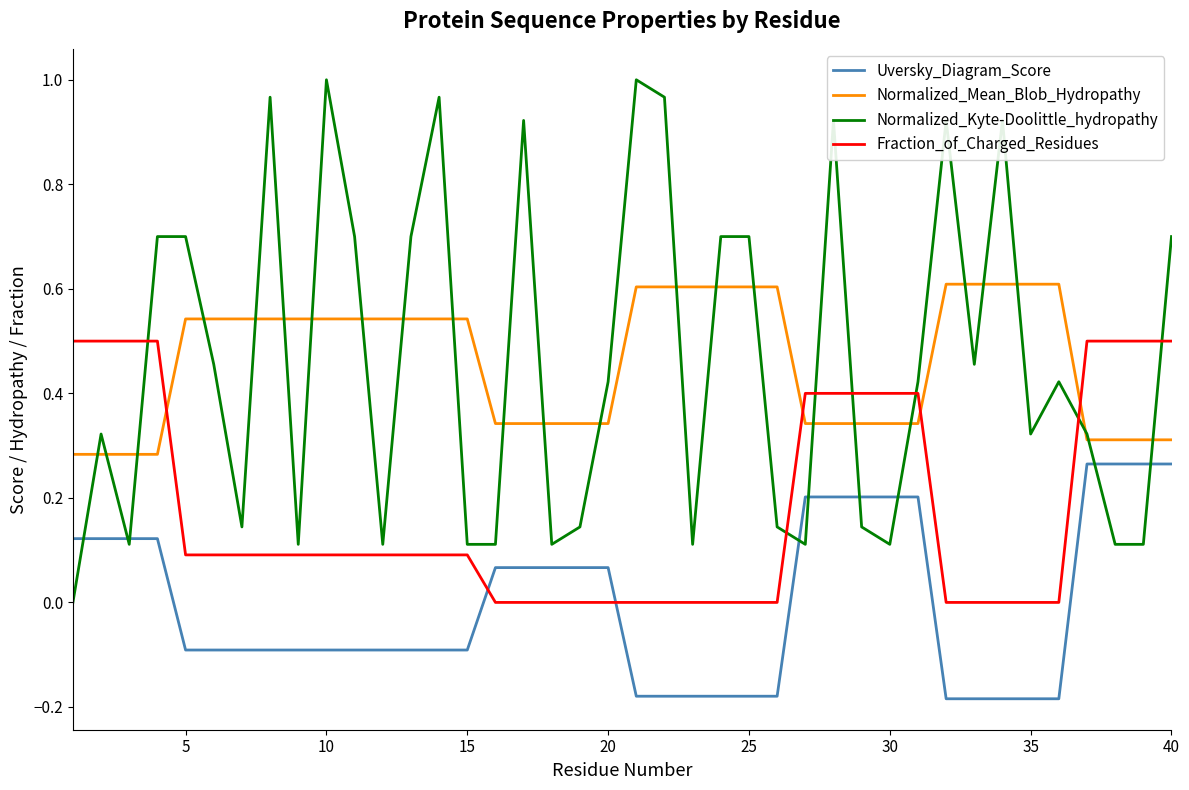

What is the average value of the Fraction_of_Charged_Residues series?

0.2